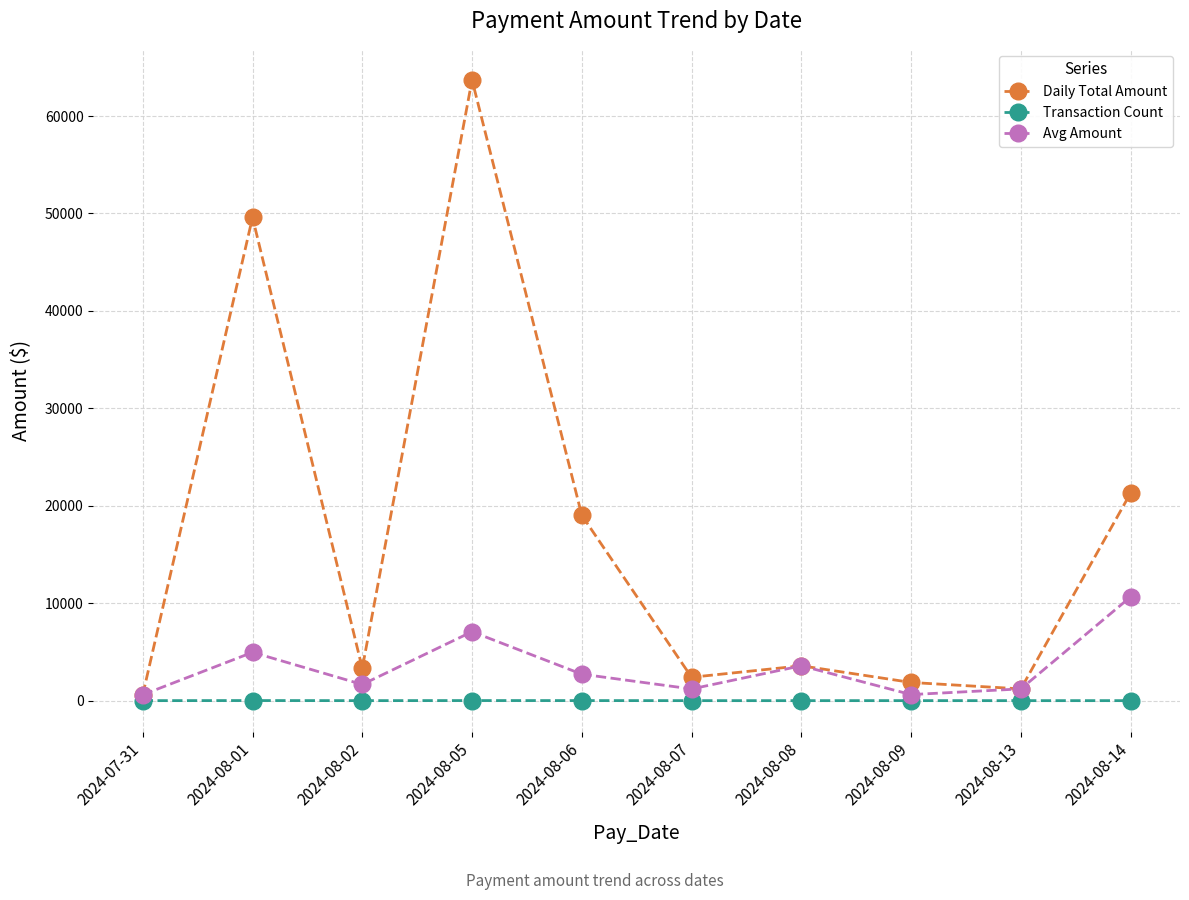

What is the lowest value of the Avg Amount series?

607.2